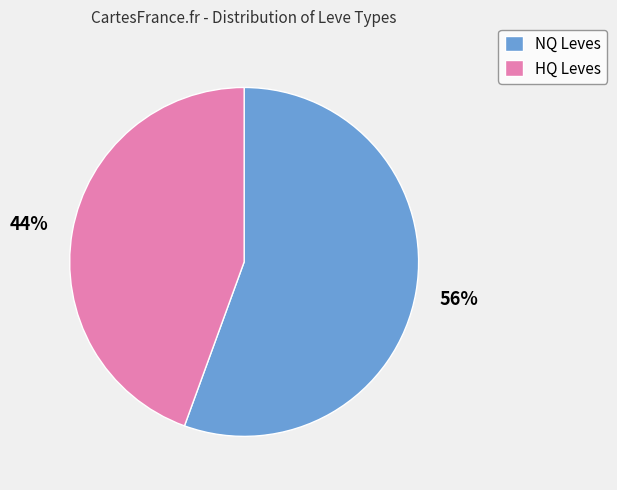

Between NQ Leves and HQ Leves, which is larger?

NQ Leves